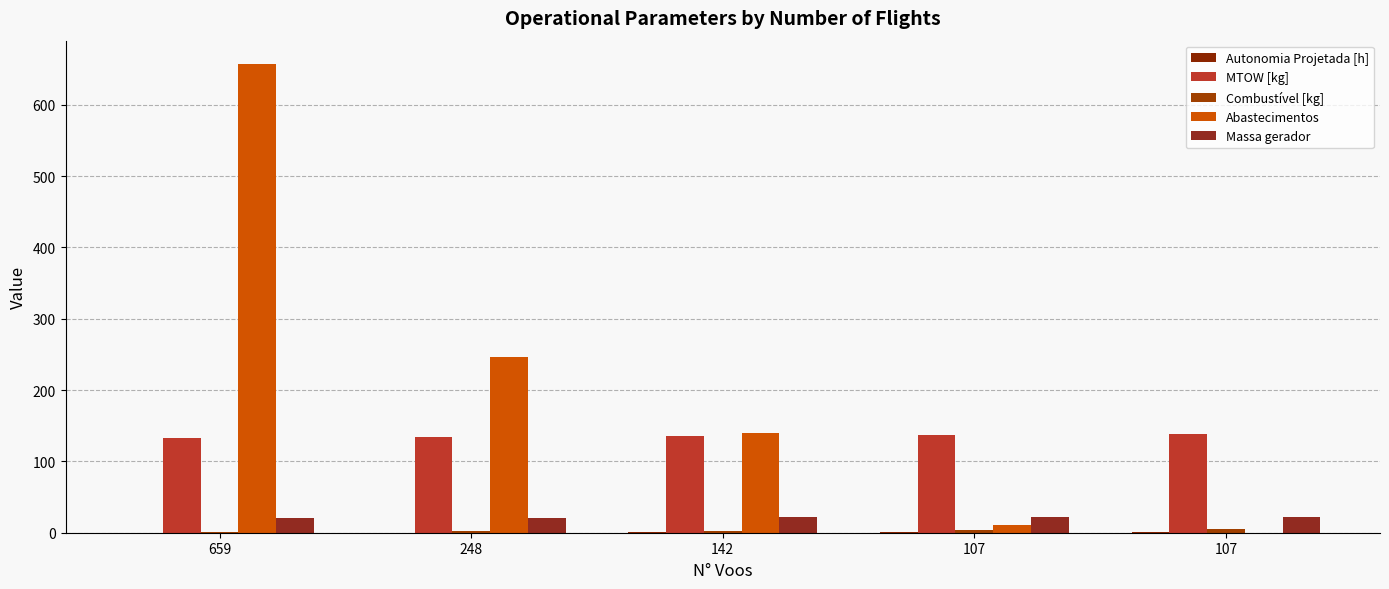

Does the chart contain stacked bars?

No